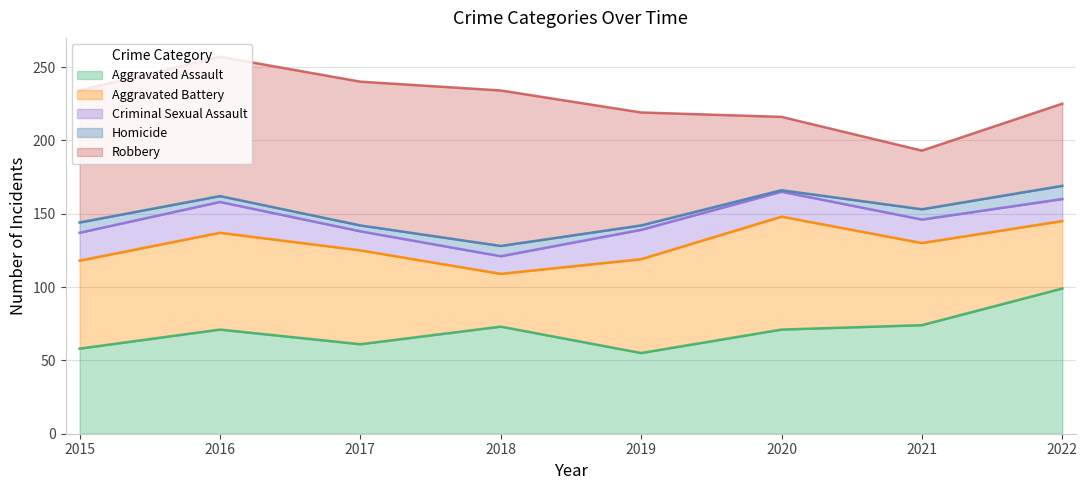

Does the chart display data point markers on the line(s)?

No